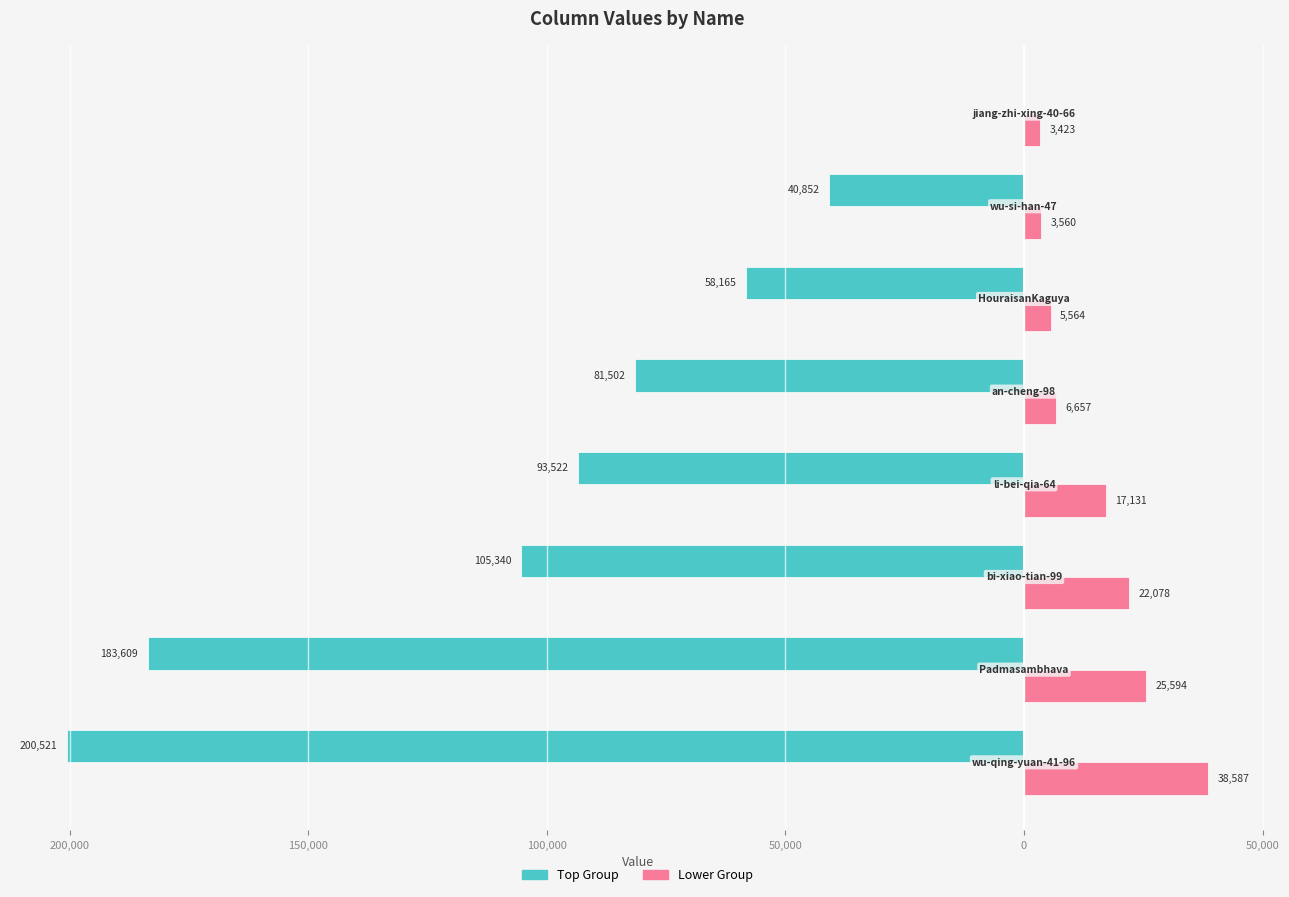

What is the difference between the maximum and minimum values in the Lower Group series?

35164